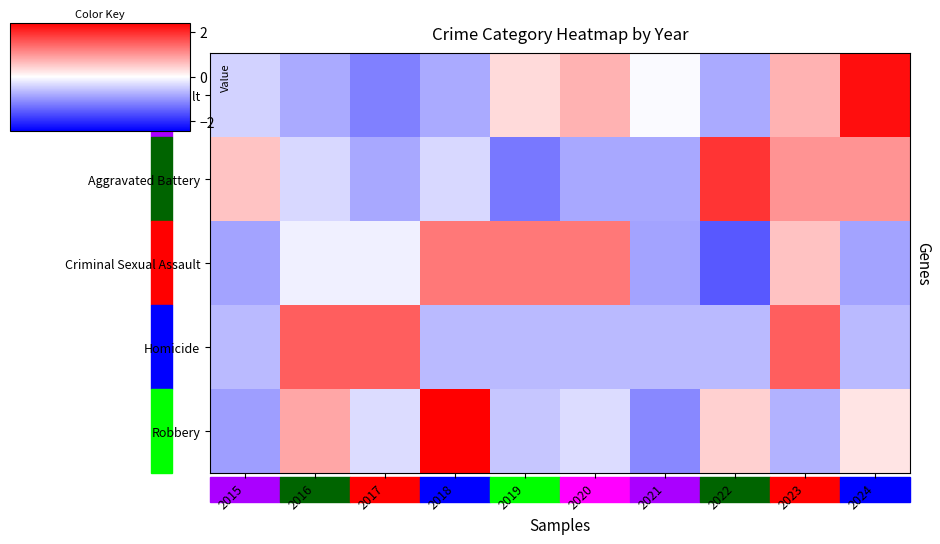

At how many categories does at least one series exceed 0?

9